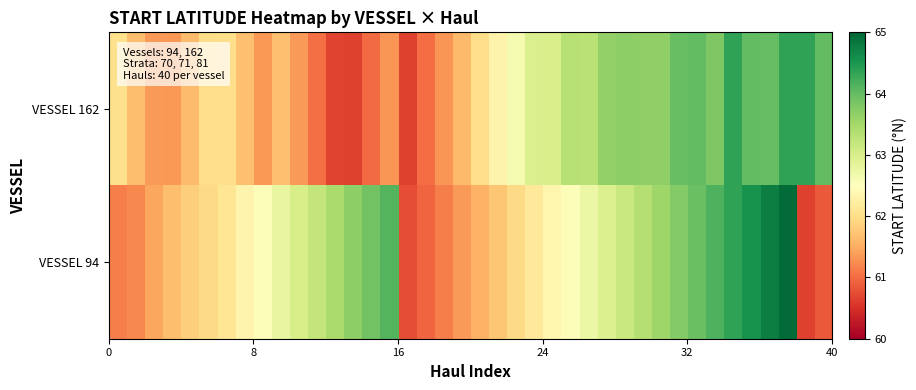

Which series has the widest spread of values?

VESSEL 94